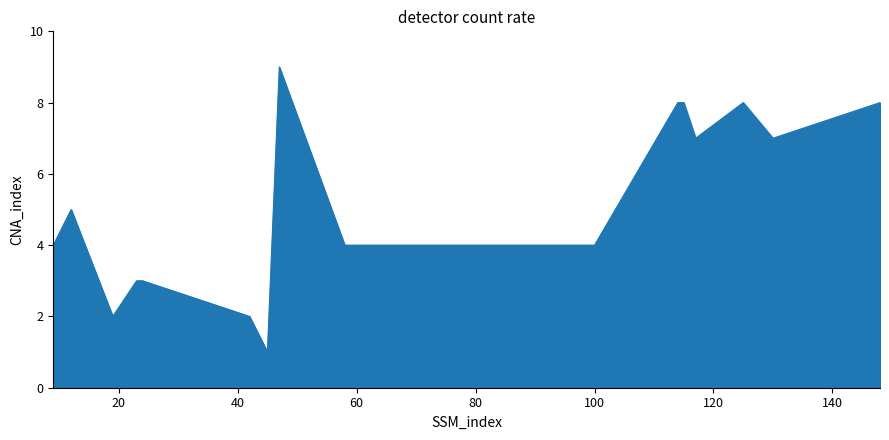

What is the difference between the maximum and minimum values?

8